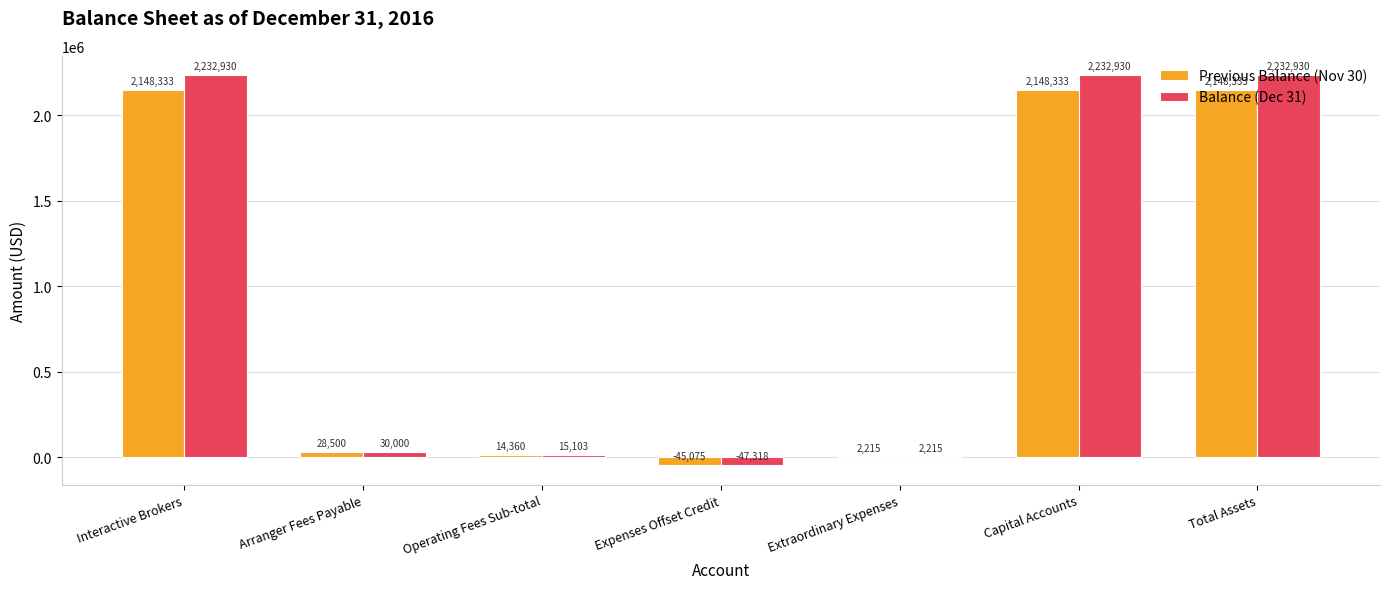

Which series has the largest total across all categories?

Balance (Dec 31)